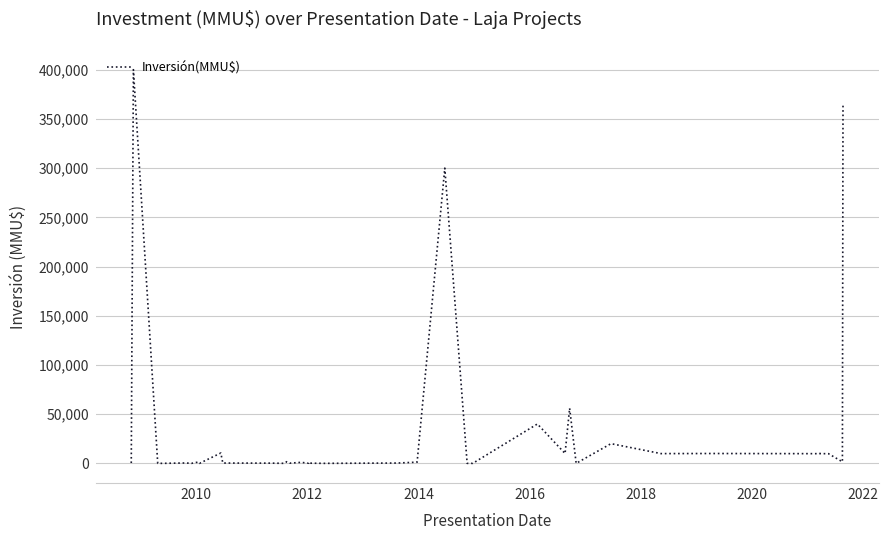

What is the difference between the maximum and minimum values?

400000